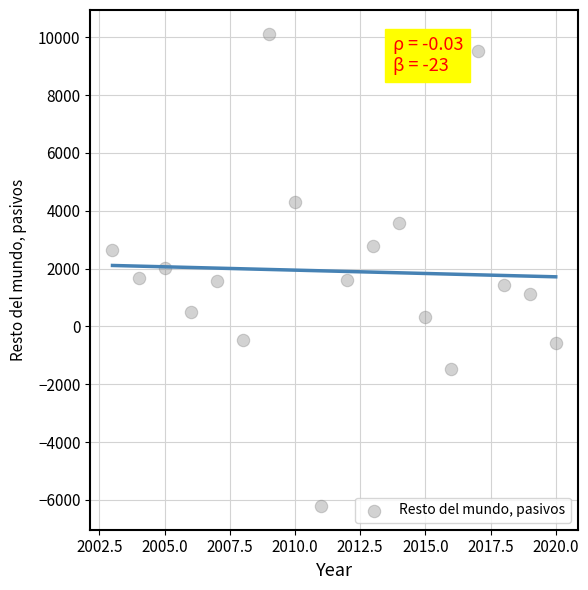

What is the range of Y values (max minus min)?

16342